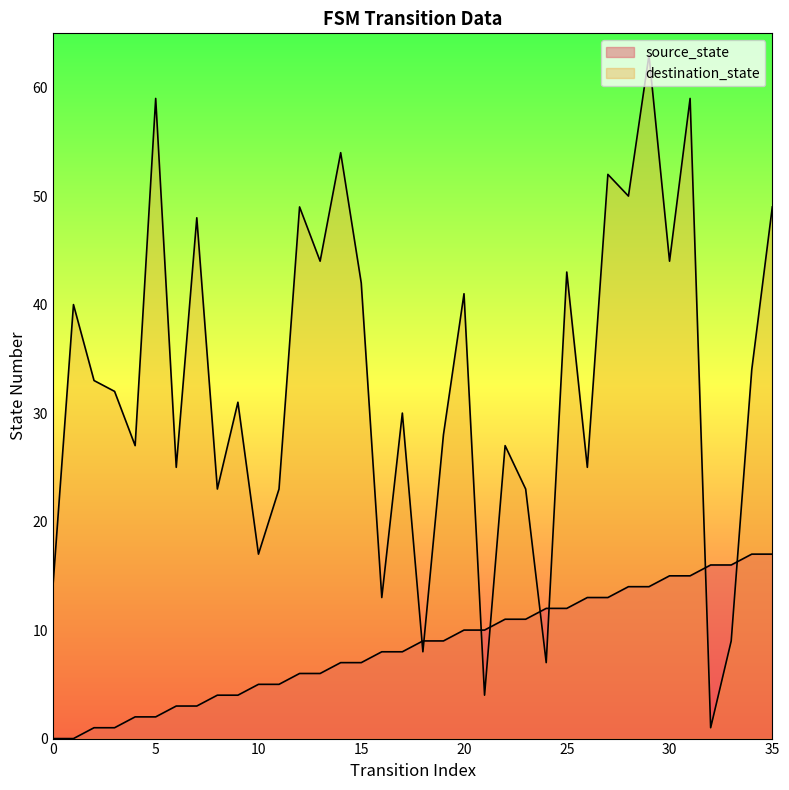

How many values in the source_state series are below 9?

18